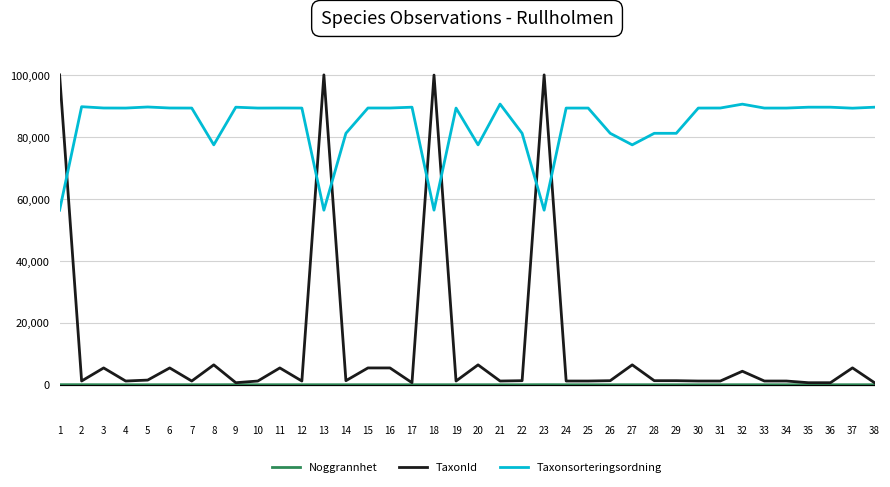

True or false: Taxonsorteringsordning and Noggrannhet cross at least once.

False